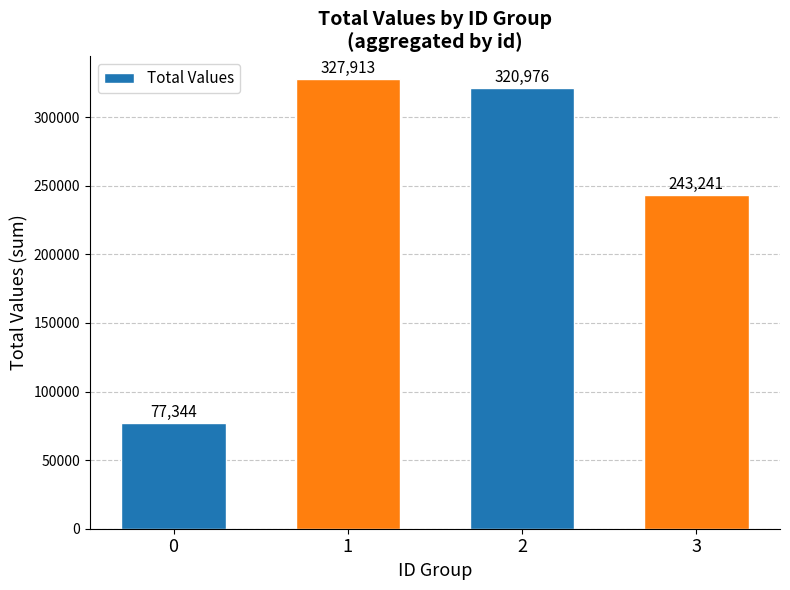

Rank the categories by value from lowest to highest.

0, 3, 2, 1